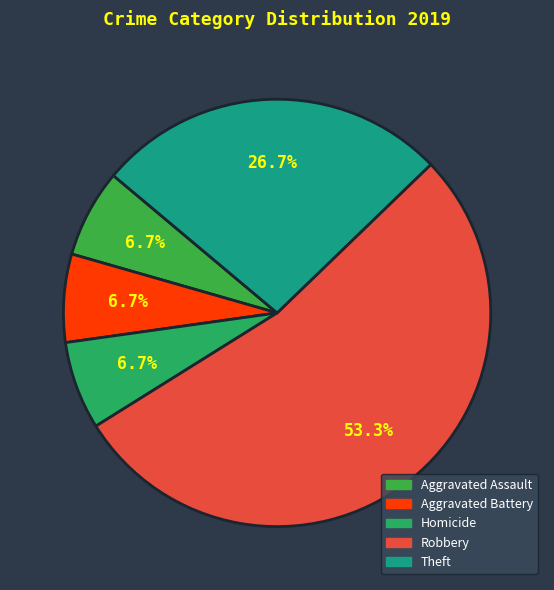

Which slice is the largest?

Robbery